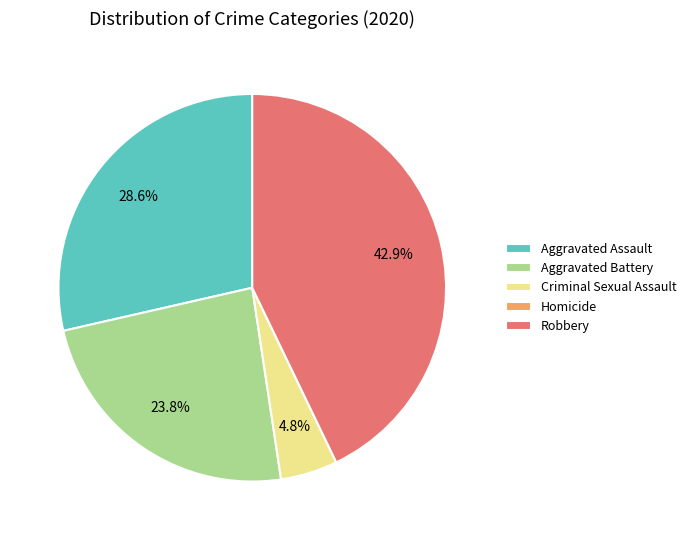

To the nearest percent, what is the difference between the largest and smallest slice percentages?

43%